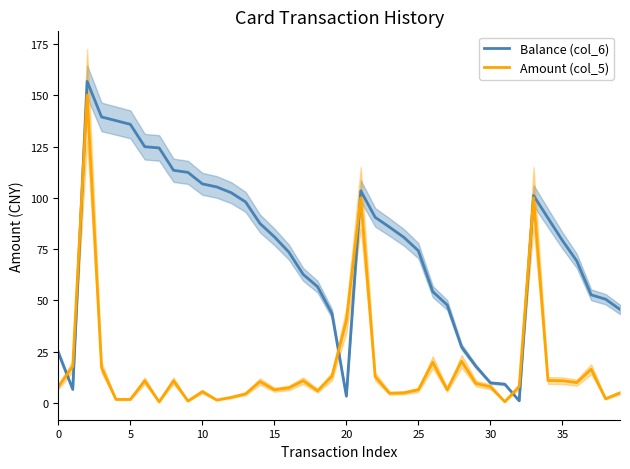

Rank the series by their average value, from highest to lowest.

Balance (col_6), Amount (col_5)